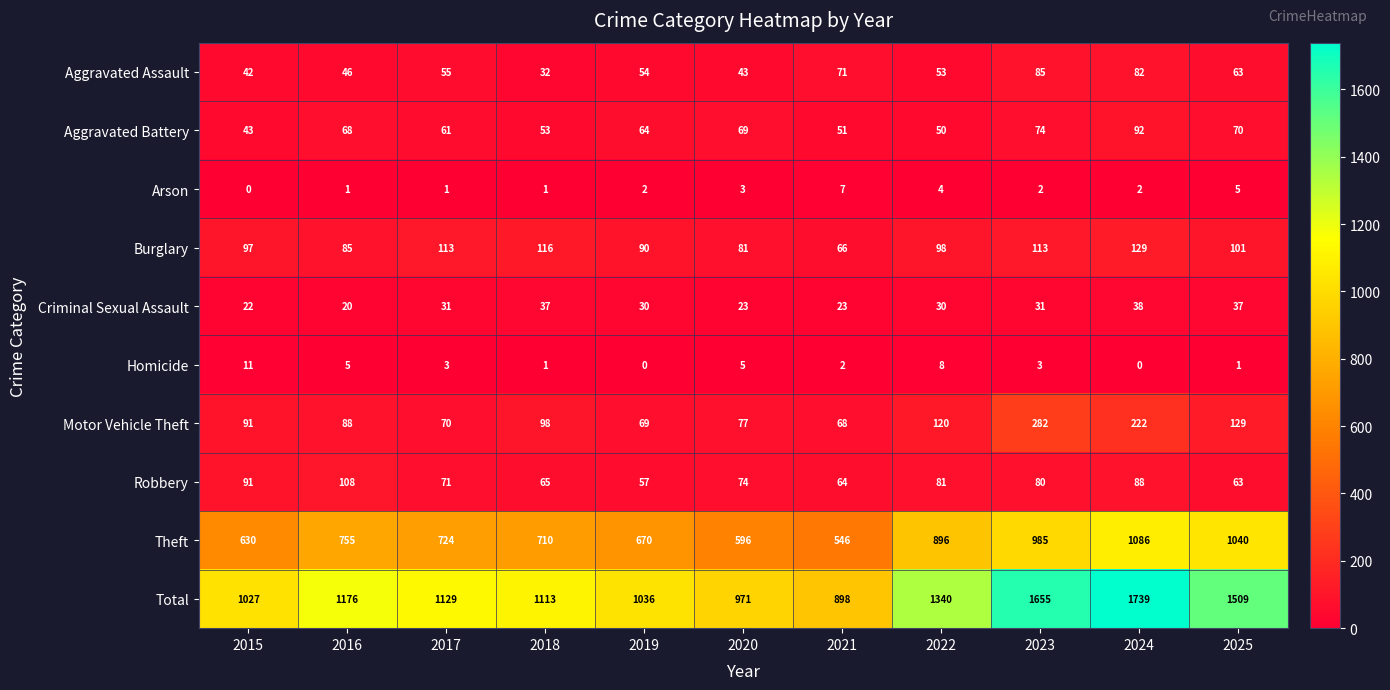

What value does the Criminal Sexual Assault series have at 2015?

22